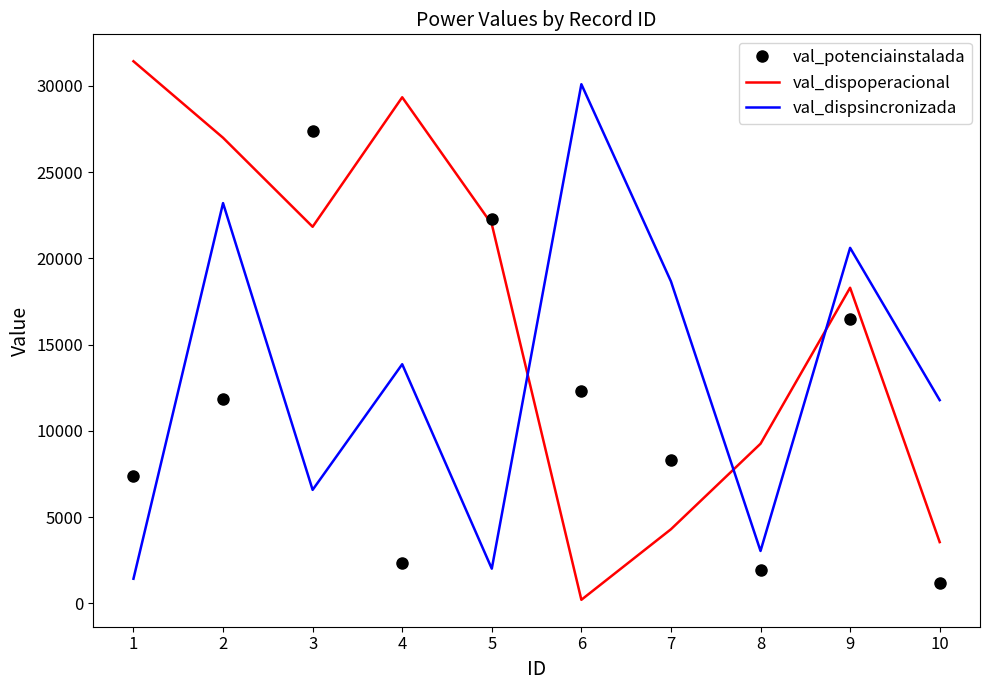

What are all the series names shown in the legend?

val_potenciainstalada, val_dispoperacional, val_dispsincronizada